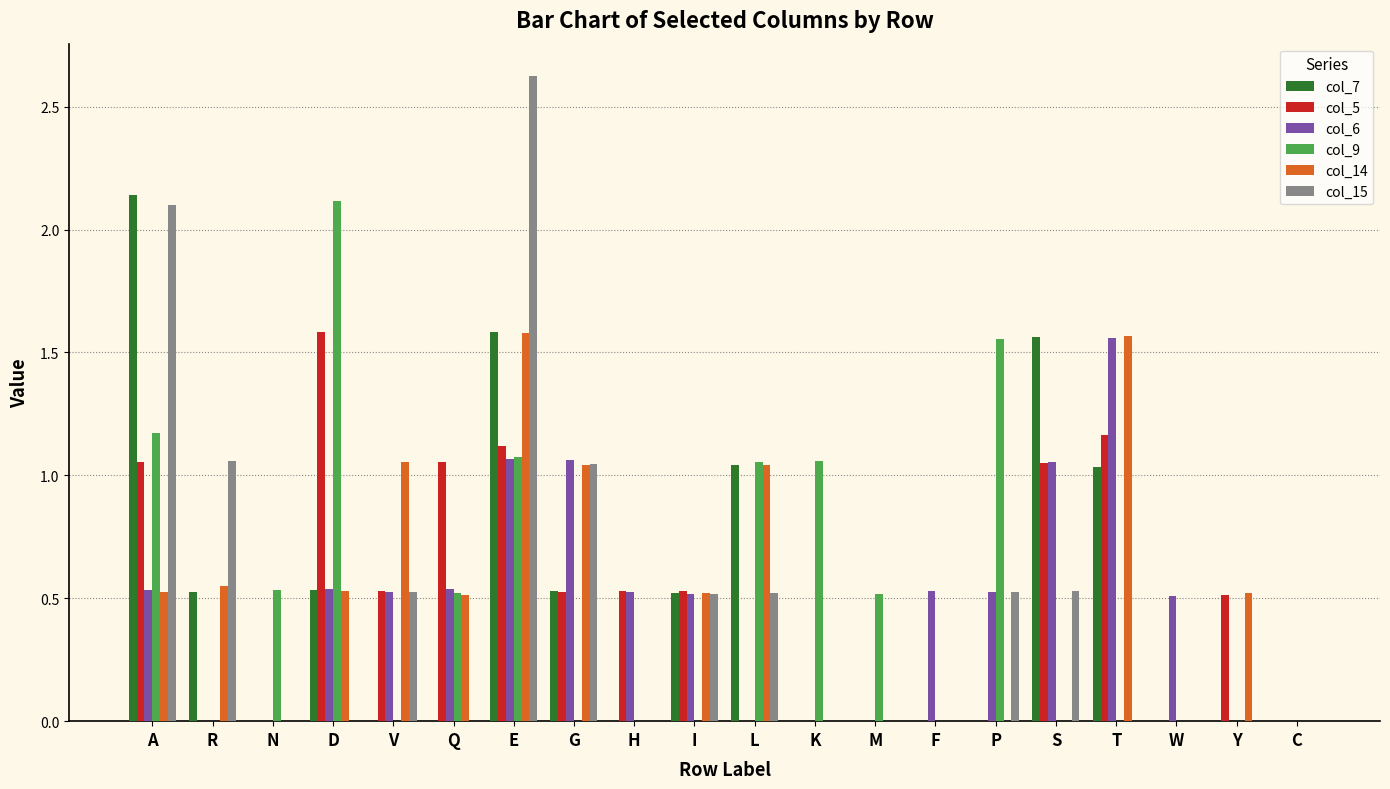

Which category has the highest value across all series?

E